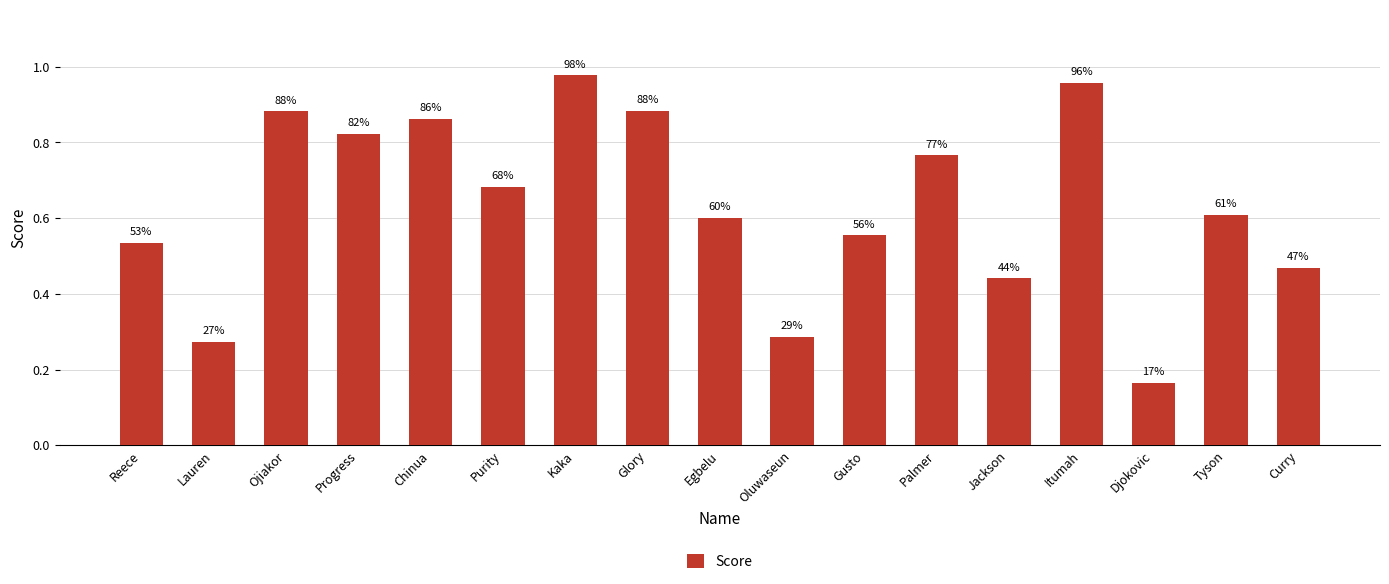

What is the difference between the maximum and second lowest values?

0.7